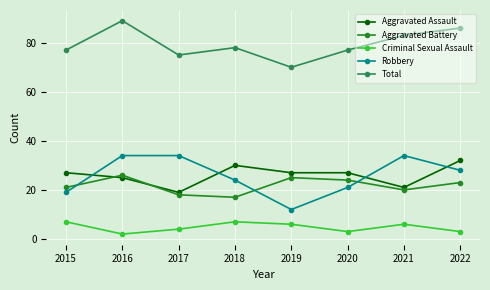

Reading left to right, list all the values displayed in this chart.

Aggravated Assault: 2015=27	2016=25	2017=19	2018=30	2019=27	2020=27	2021=21	2022=32
Aggravated Battery: 2015=21	2016=26	2017=18	2018=17	2019=25	2020=24	2021=20	2022=23
Criminal Sexual Assault: 2015=7	2016=2	2017=4	2018=7	2019=6	2020=3	2021=6	2022=3
Robbery: 2015=19	2016=34	2017=34	2018=24	2019=12	2020=21	2021=34	2022=28
Total: 2015=77	2016=89	2017=75	2018=78	2019=70	2020=77	2021=83	2022=86